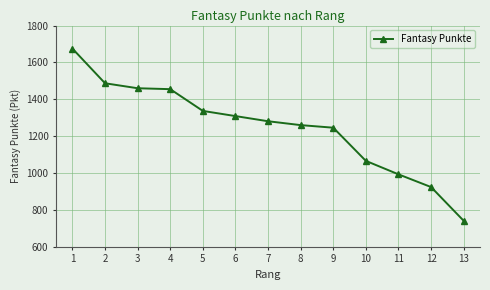

How many distinct data groups are displayed?

1